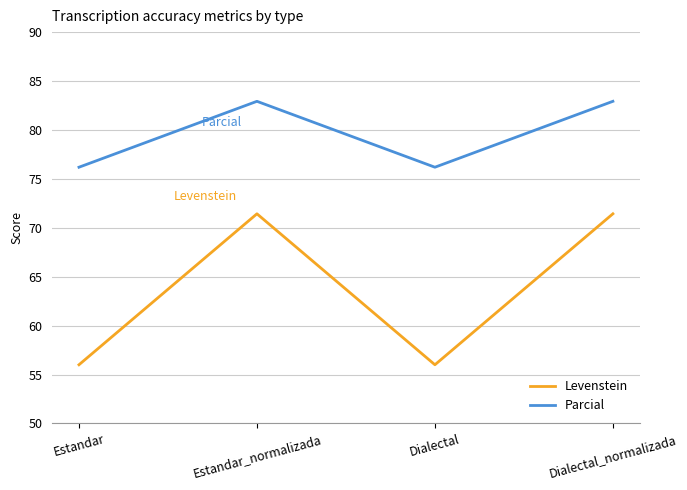

What is the sum of all Parcial values?

318.2